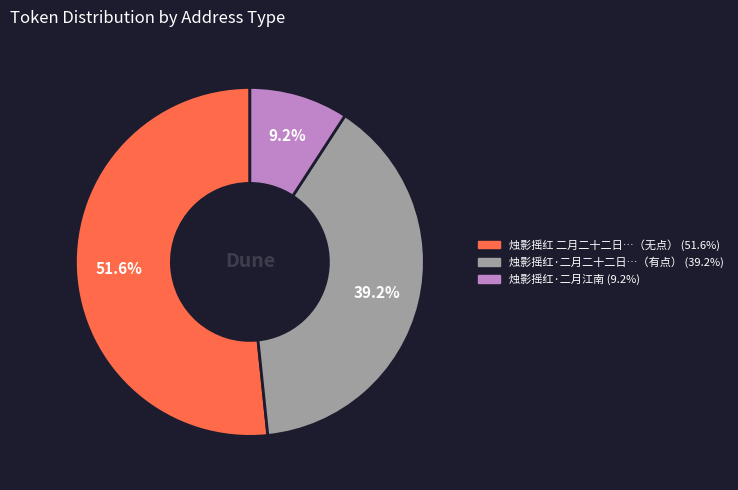

Does any single category account for the majority?

Yes